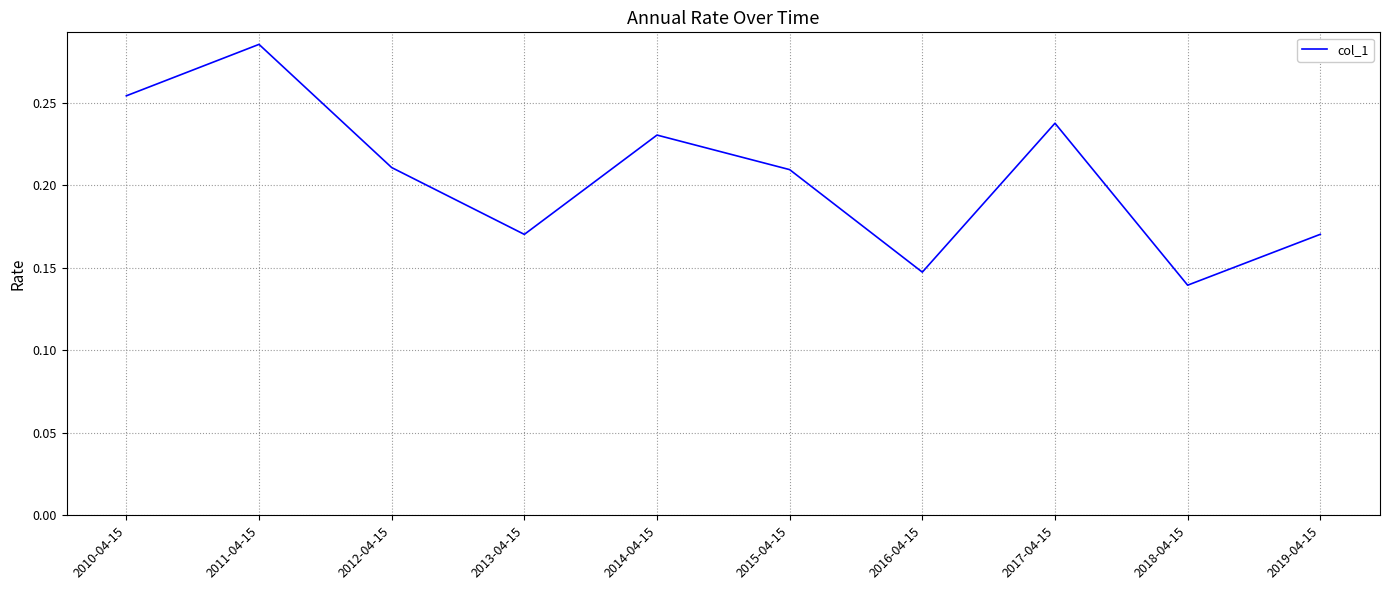

At which label is the value closest to 0?

2018-04-15